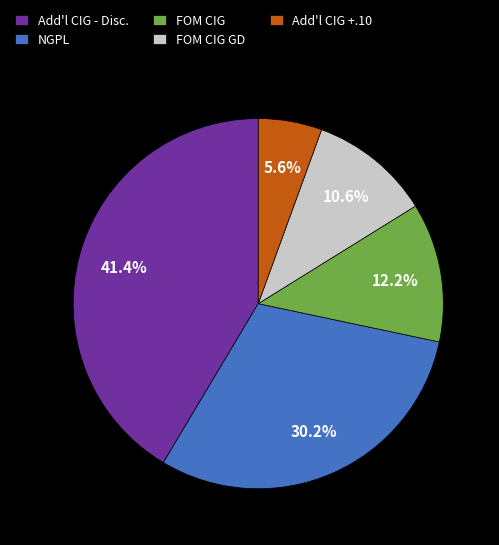

What is the total percentage of FOM CIG and FOM CIG GD?

22.8%